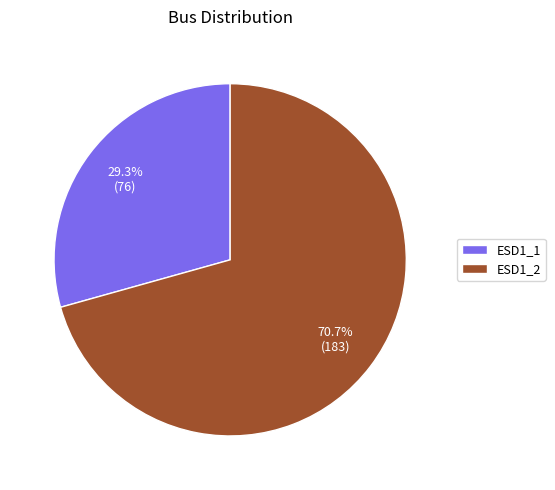

Which slice is the largest?

ESD1_2